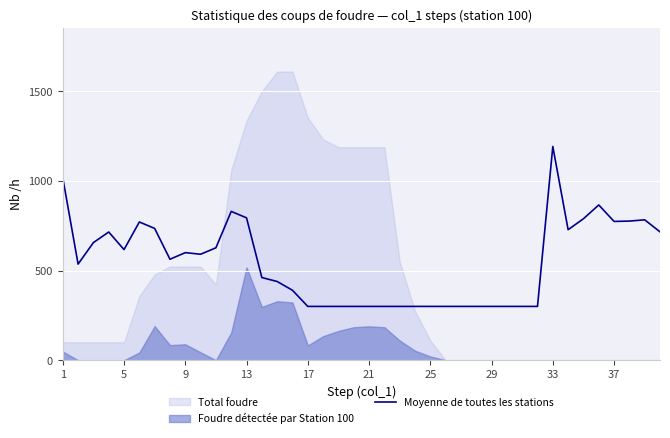

True or false: there are more than 0 points higher than both neighbors.

True